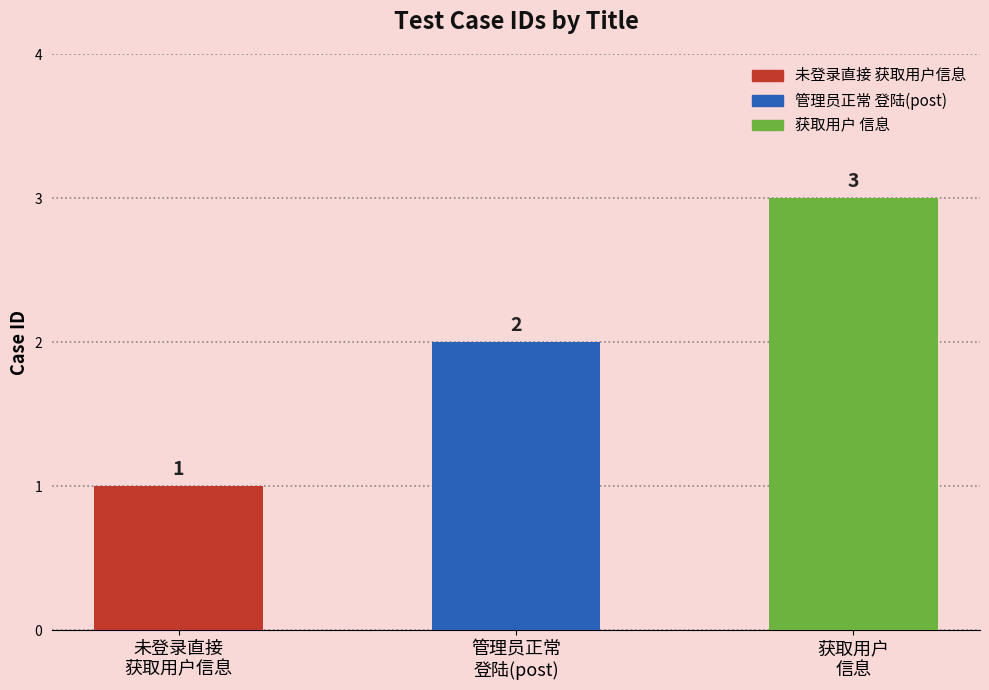

What is the change in value from 未登录直接
获取用户信息 to 获取用户
信息?

+2